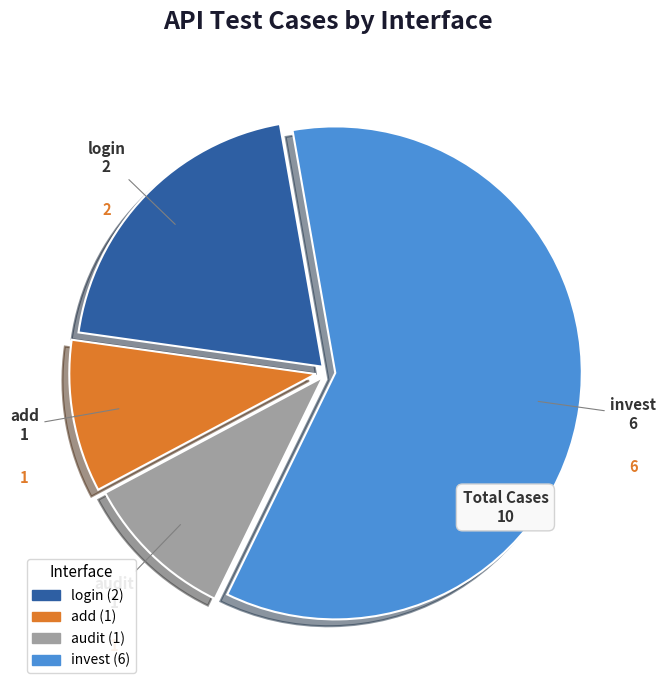

Which slice is the largest?

invest